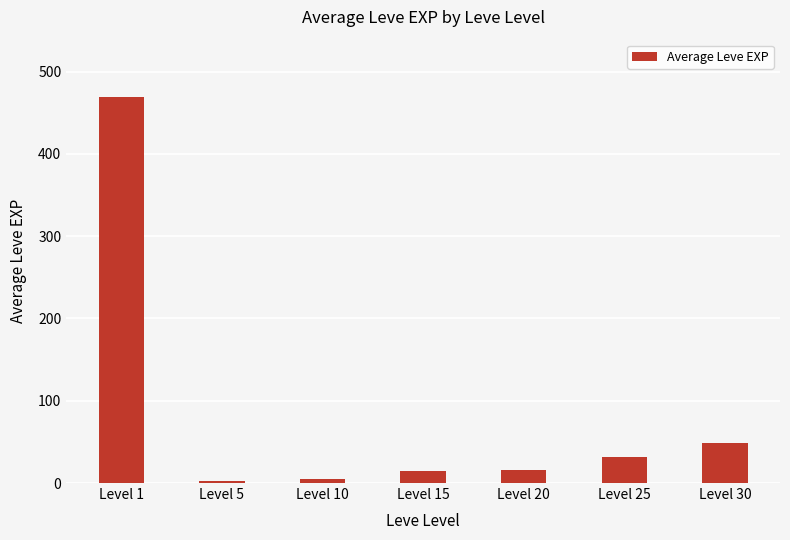

Which category has the highest value across all series?

Level 1